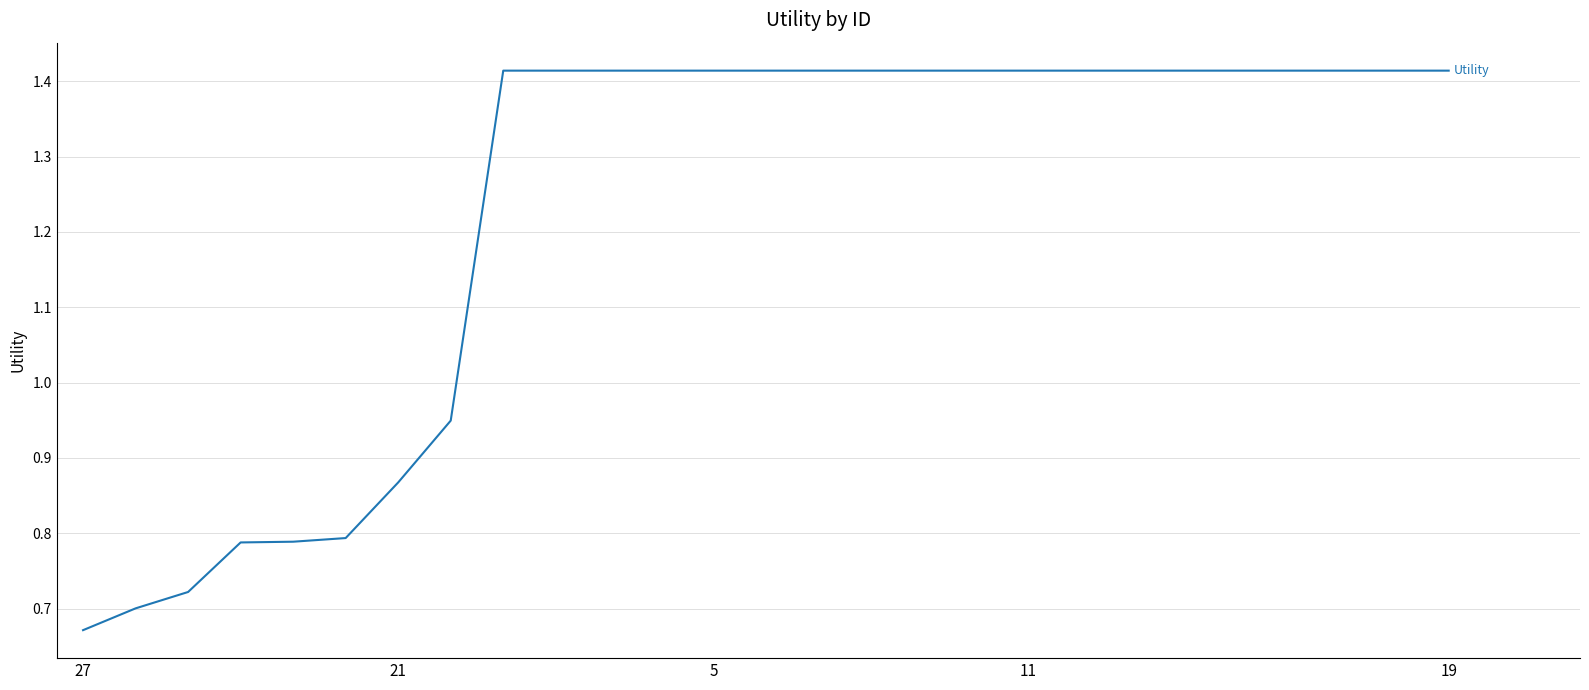

Is it true that the value at 27 is 0.1?

False